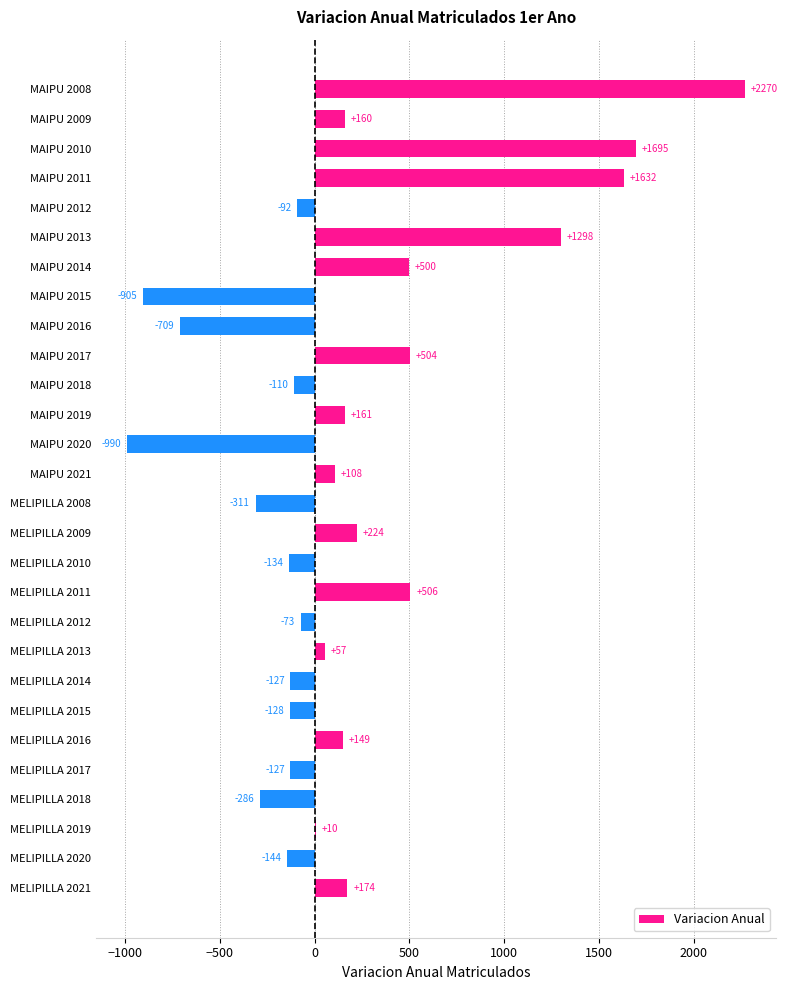

Count the number of data series in this chart.

1